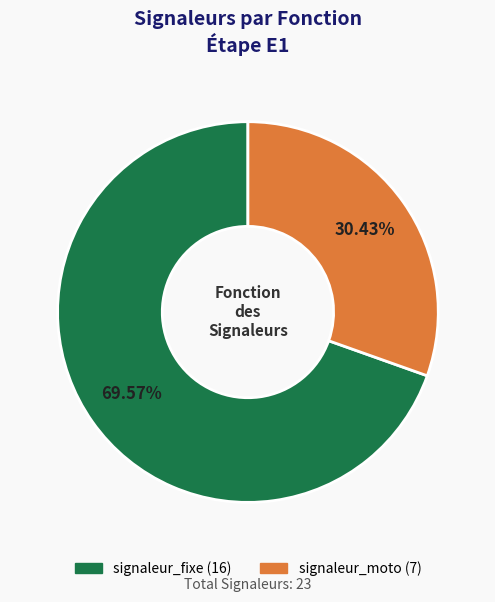

How many segments does this pie chart have?

2